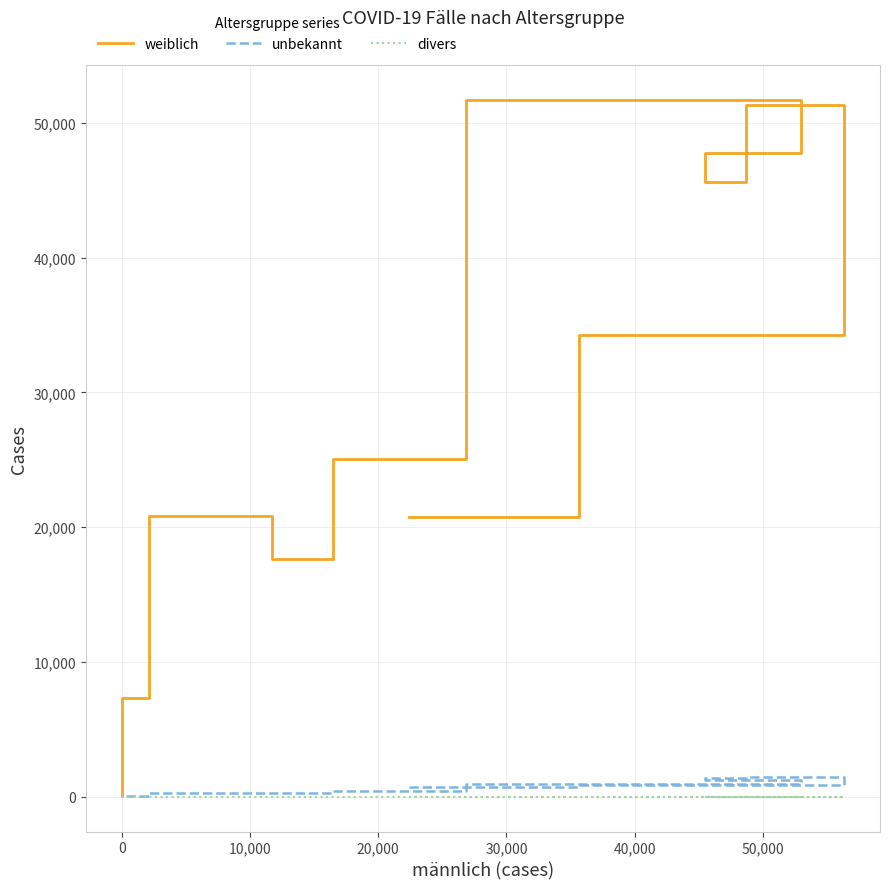

How many data points in unbekannt are less than 722?

5